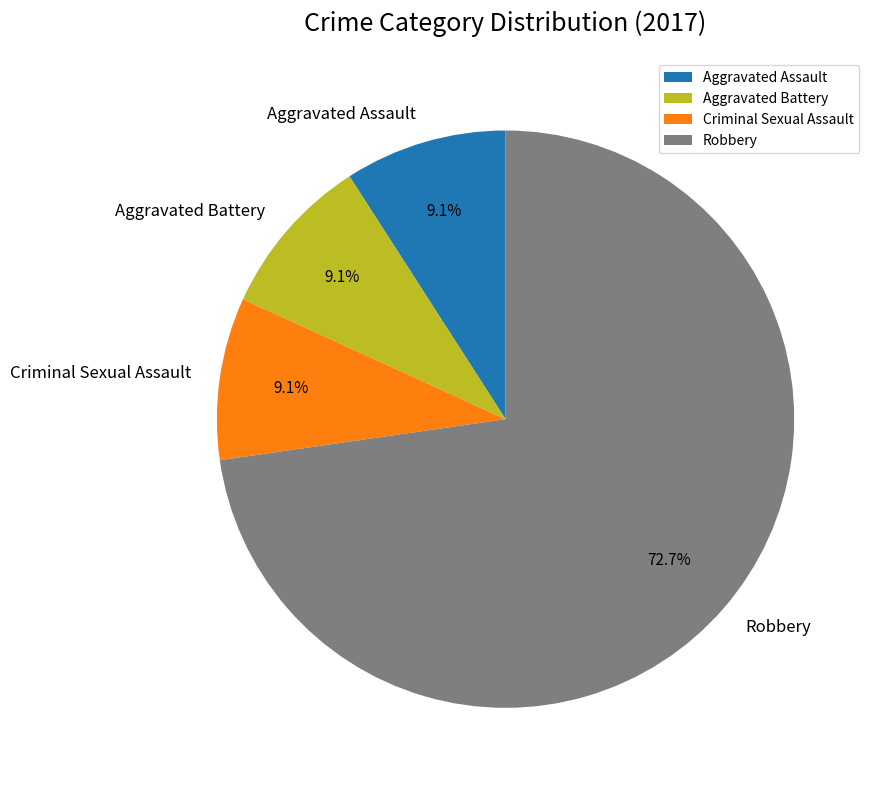

Combined, do Robbery and Aggravated Battery account for over 50%?

Yes